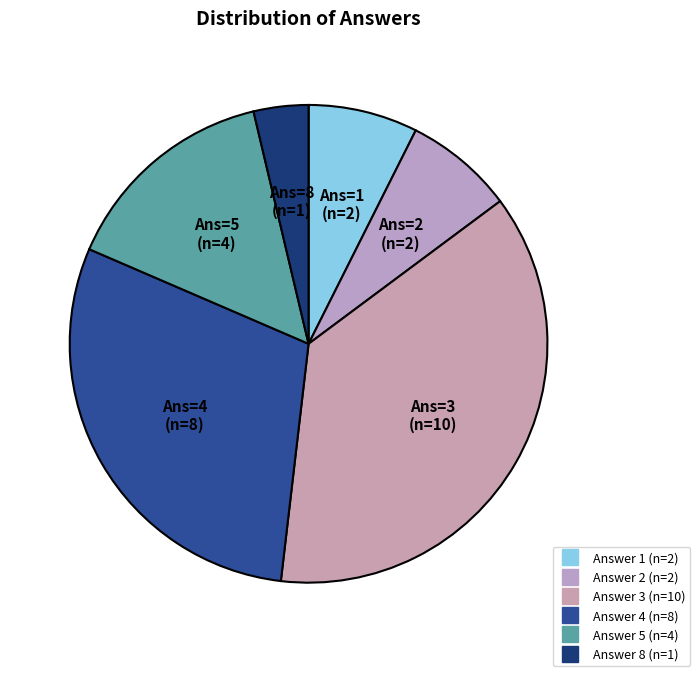

Count the number of slices in the pie.

6